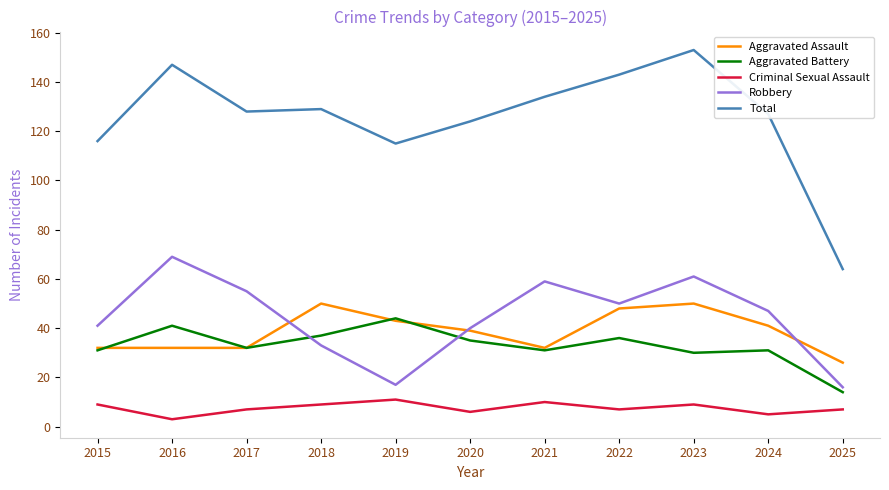

True or false: Criminal Sexual Assault and Robbery intersect in this chart.

False